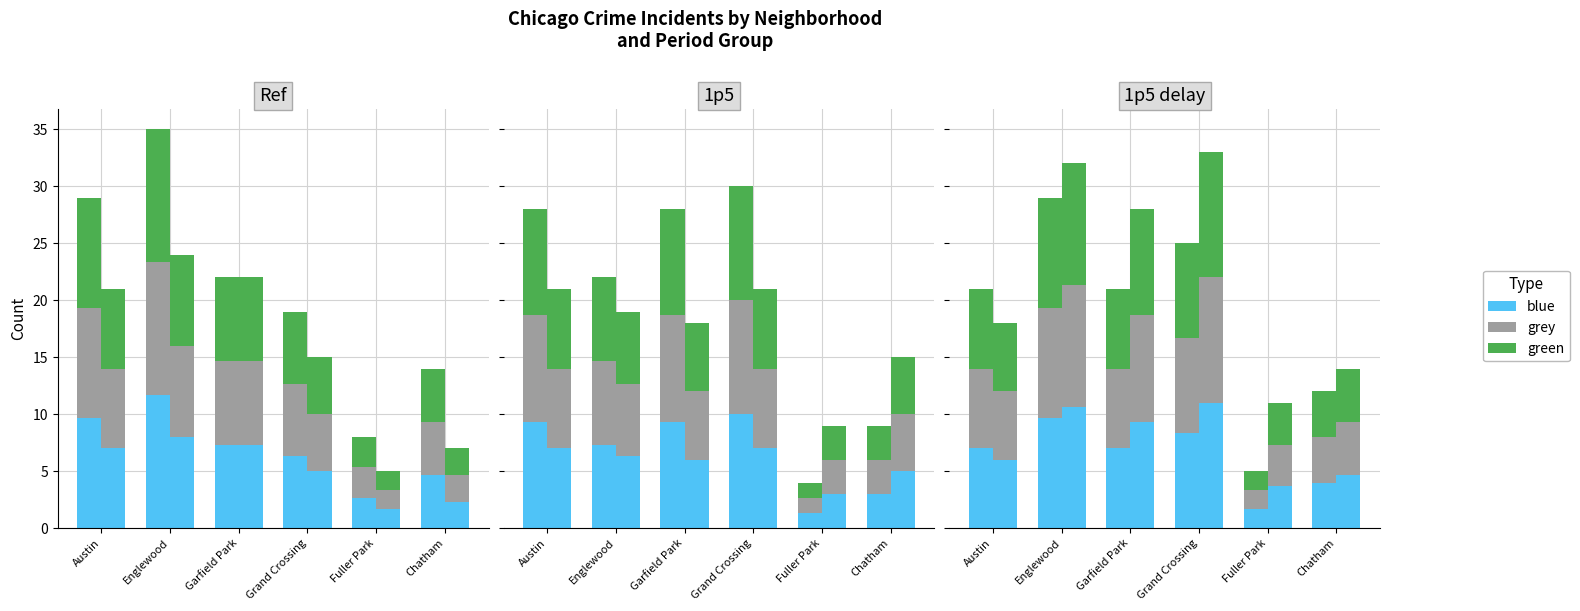

Between Austin and Chatham, which is larger?

Austin